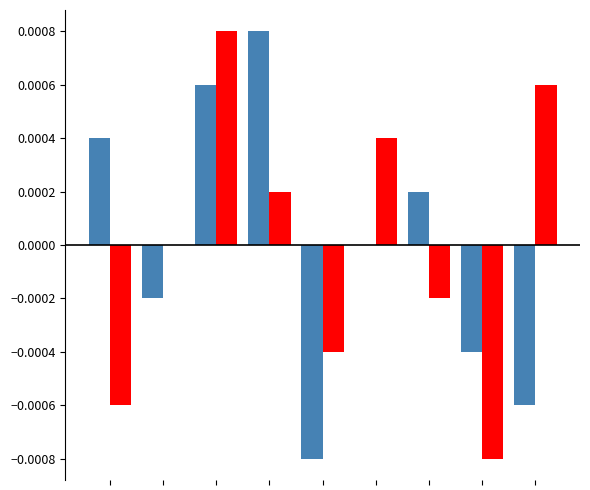

Count the number of categories in the chart.

9